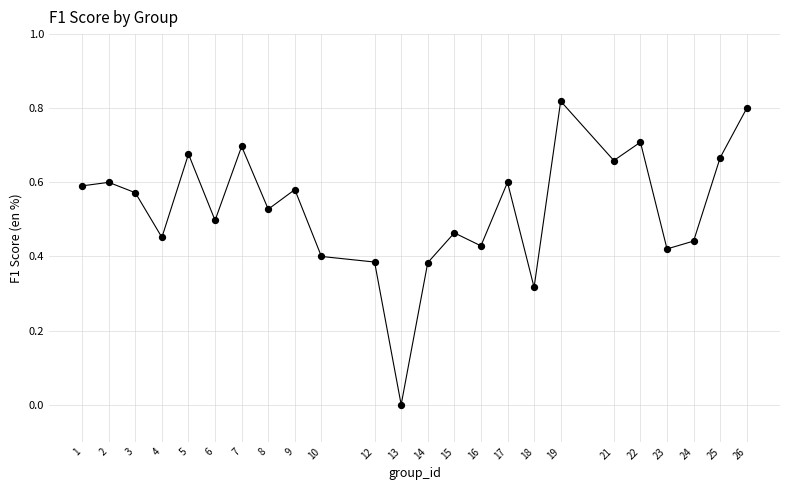

What is the range of X values (max minus min)?

25.0